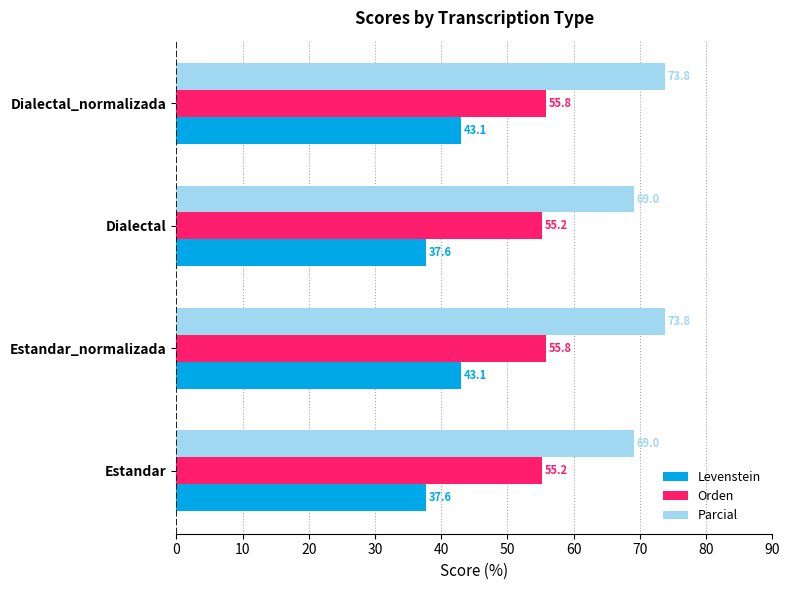

The value of Orden at Dialectal_normalizada is 90.5. True or false?

False